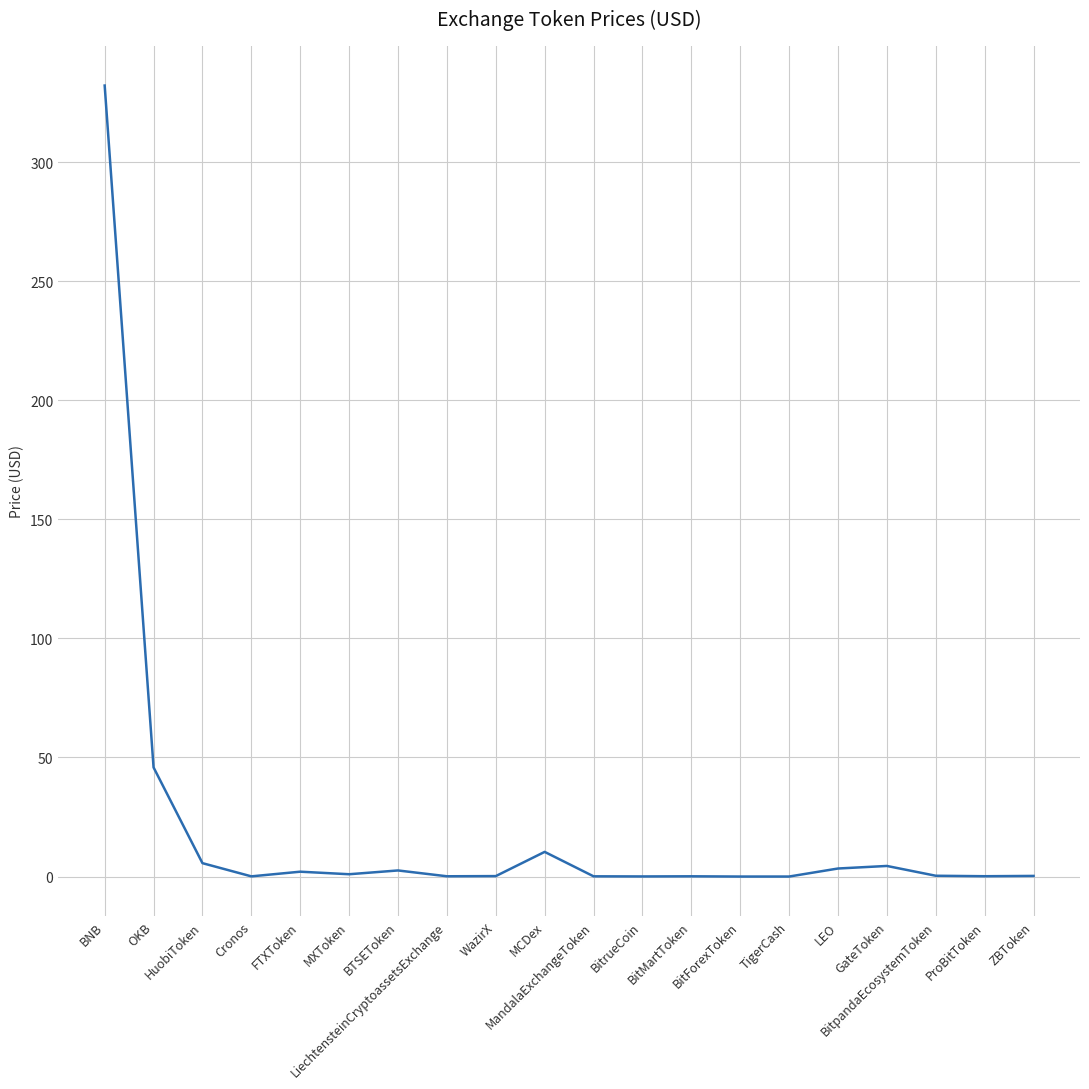

What is the difference between the maximum and minimum values?

332.1